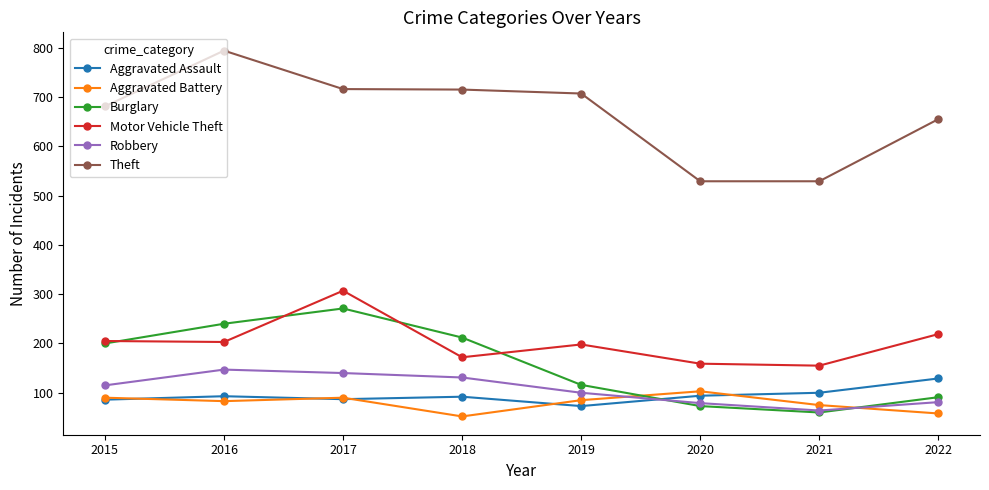

Which series has the largest range (max minus min)?

Theft